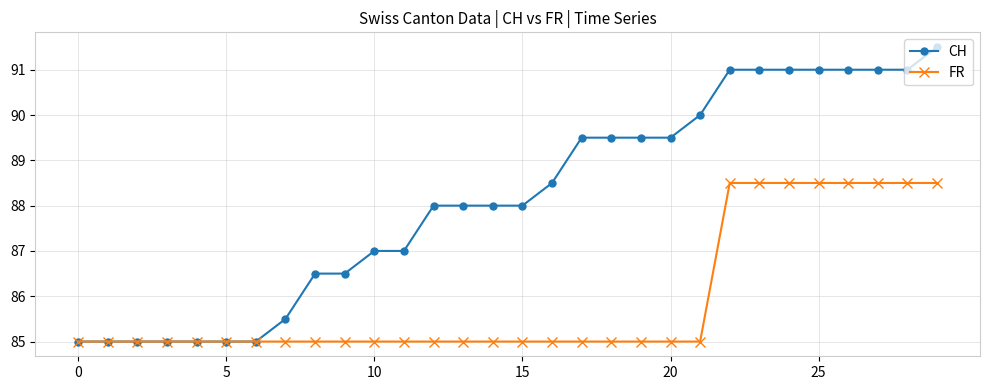

Reading left to right, extract all data points from this chart.

CH: 85.0	85.0	85.0	85.0	85.0	85.0	85.0	85.5	86.5	86.5	87.0	87.0	88.0	88.0	88.0	88.0	88.5	89.5	89.5	89.5	89.5	90.0	91.0	91.0	91.0	91.0	91.0	91.0	91.0	91.5
FR: 85.0	85.0	85.0	85.0	85.0	85.0	85.0	85.0	85.0	85.0	85.0	85.0	85.0	85.0	85.0	85.0	85.0	85.0	85.0	85.0	85.0	85.0	88.5	88.5	88.5	88.5	88.5	88.5	88.5	88.5